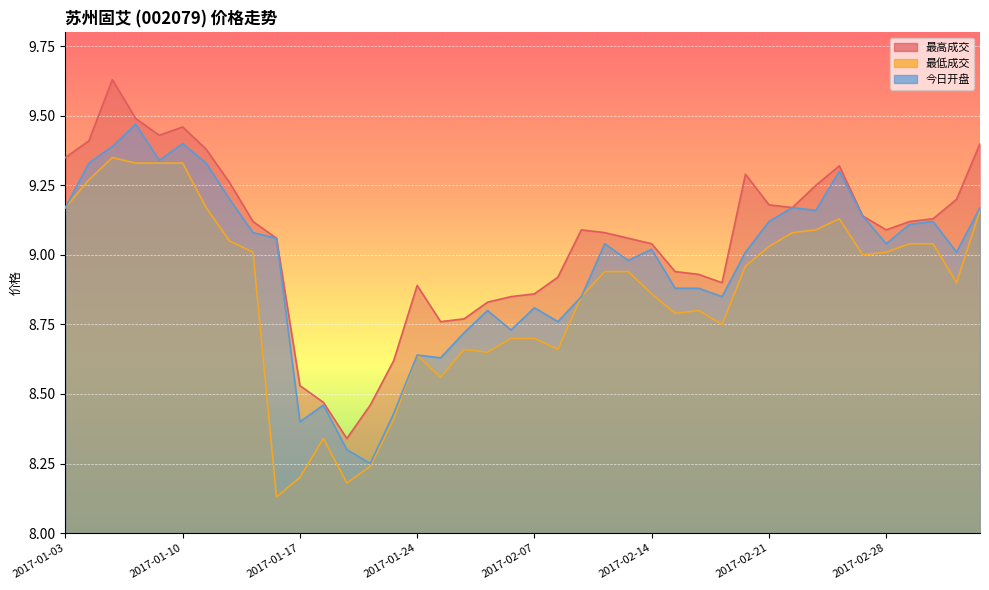

Does the chart display data point markers on the line(s)?

No